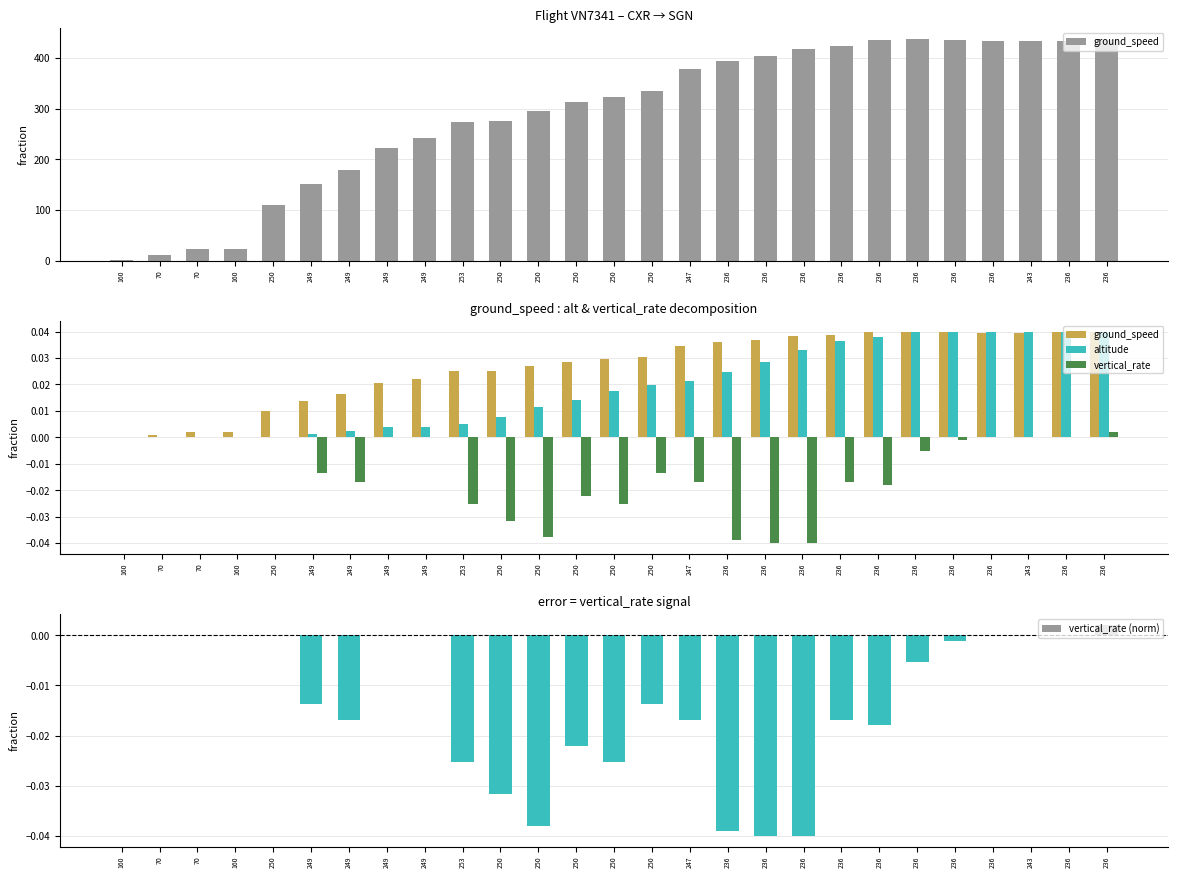

Which series changed the most between 70 and 250?

vertical_rate